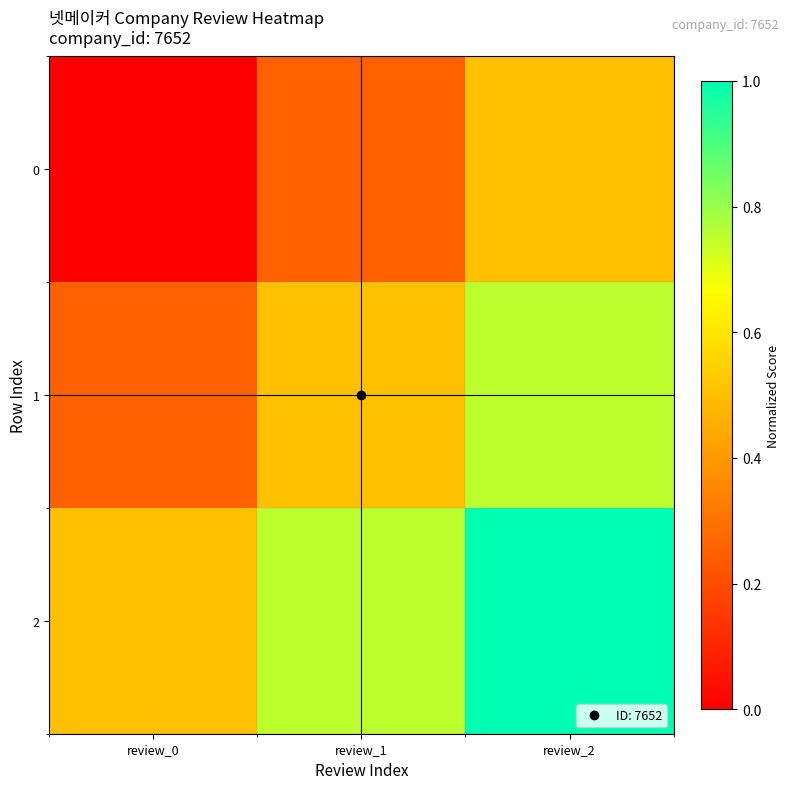

What is the total value across all series at review_2?

2.2